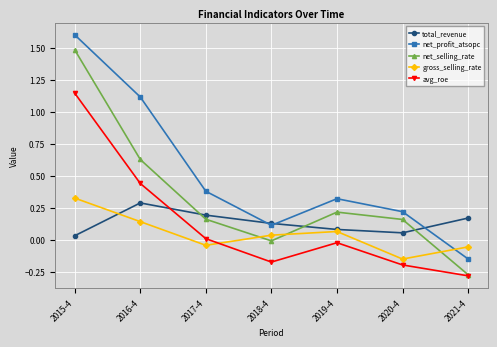

What is the label of the 1st point from the right?

2021-4